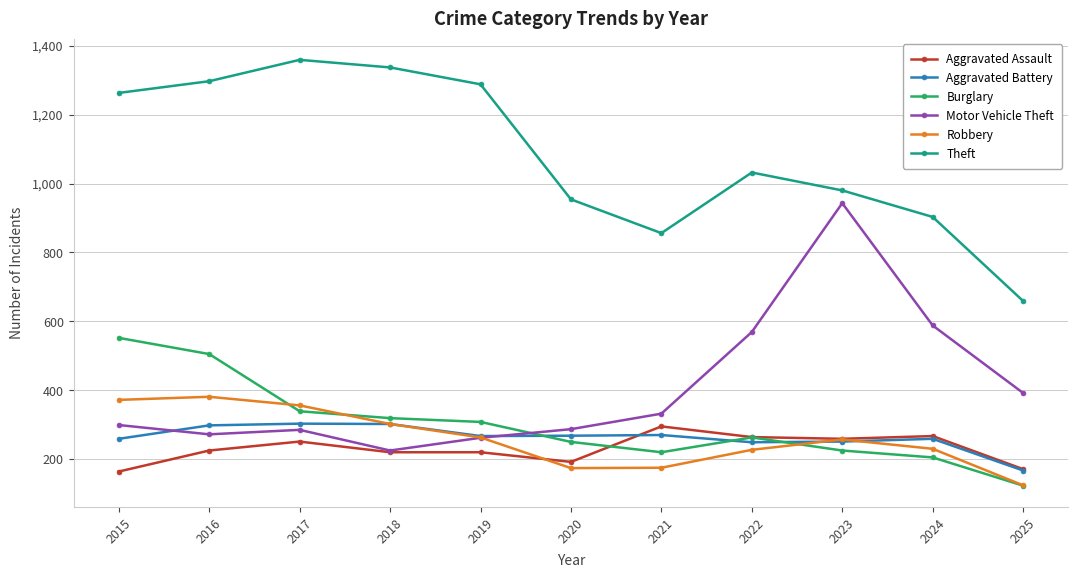

Where is the first local minimum for Motor Vehicle Theft?

2016